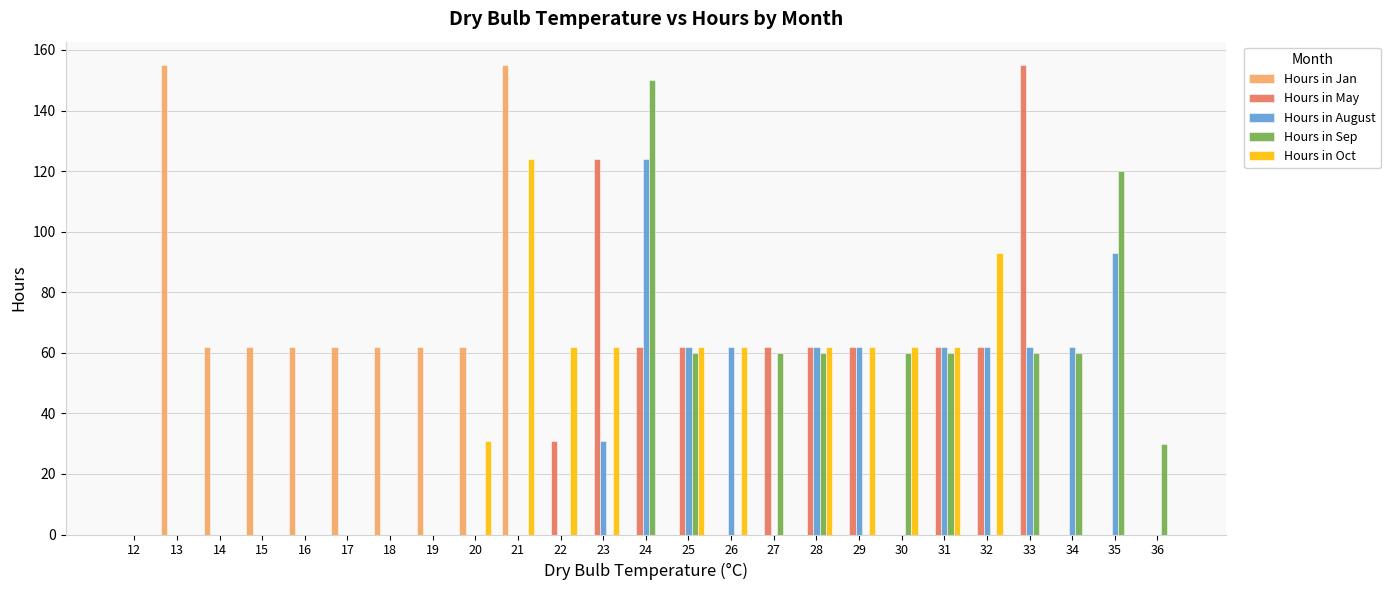

Is the value of Hours in Sep at 21 greater than the value of Hours in Jan at 17?

No